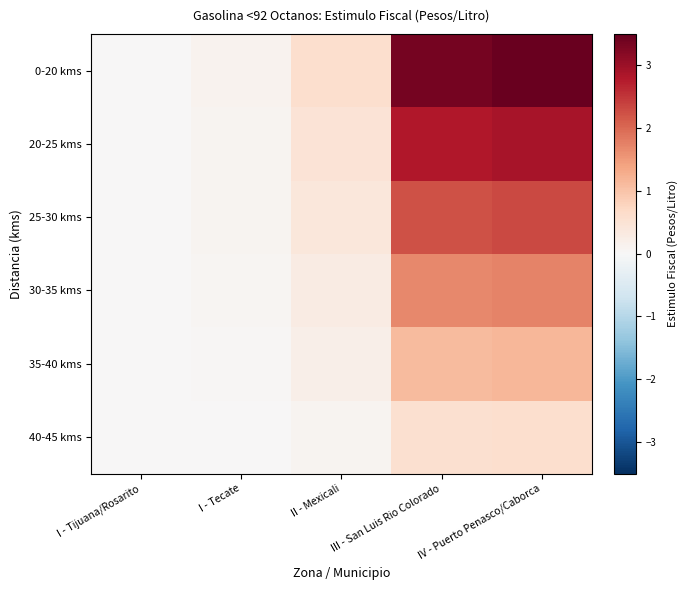

At which category does the chart reach its minimum across all series?

I - Tijuana/Rosarito